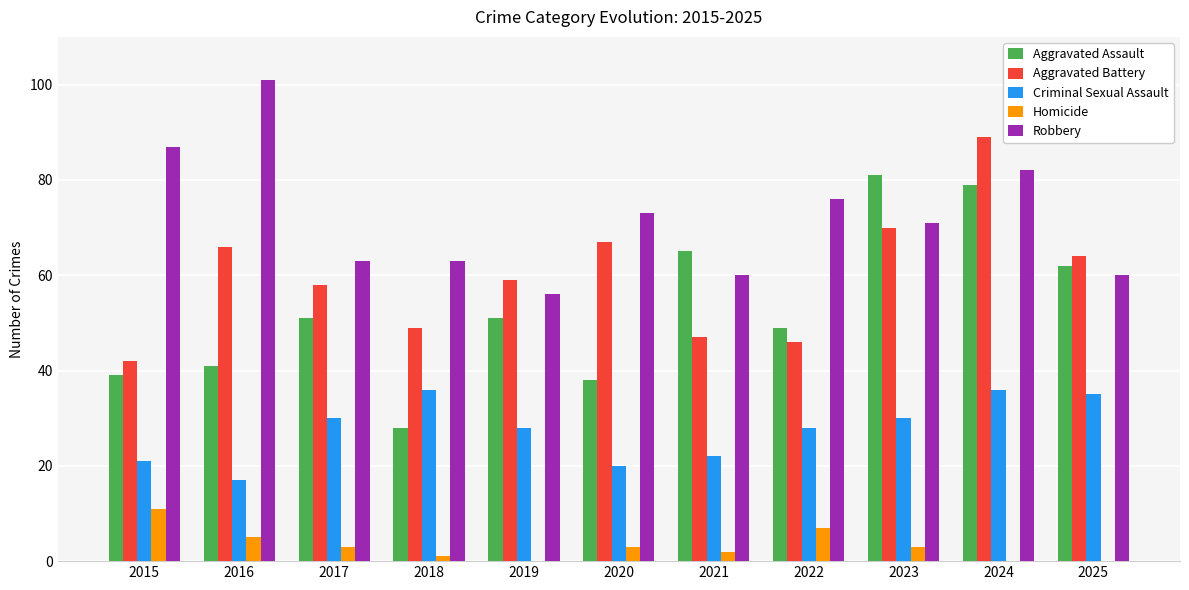

What is the sum of the Aggravated Battery values at 2019 and 2018?

108